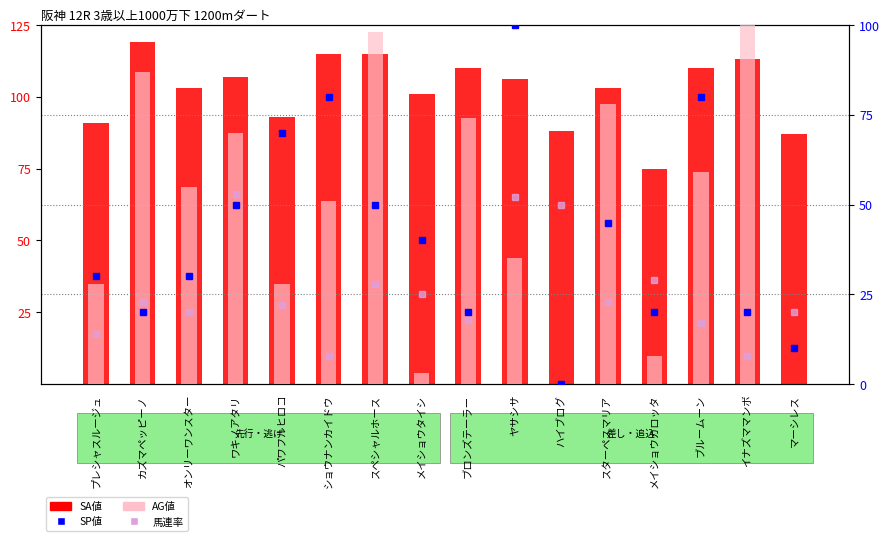

How many series are shown in this chart?

4